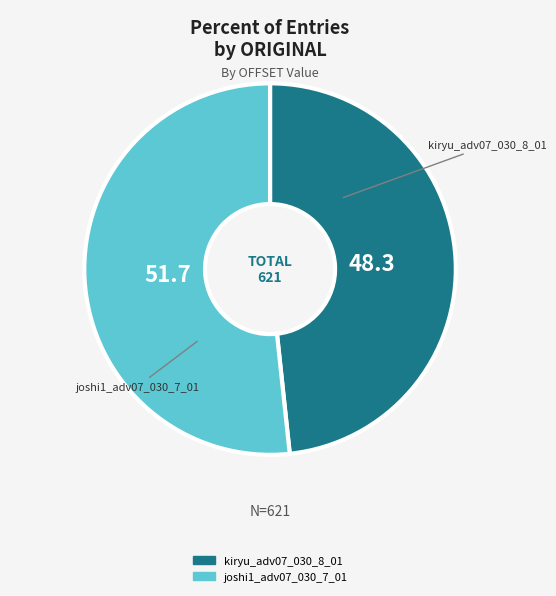

What is the majority slice?

joshi1_adv07_030_7_01